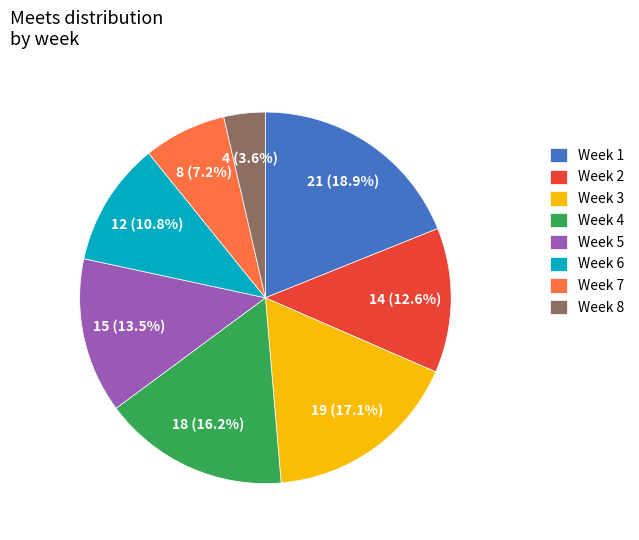

What is the largest slice in the pie chart?

Week 1